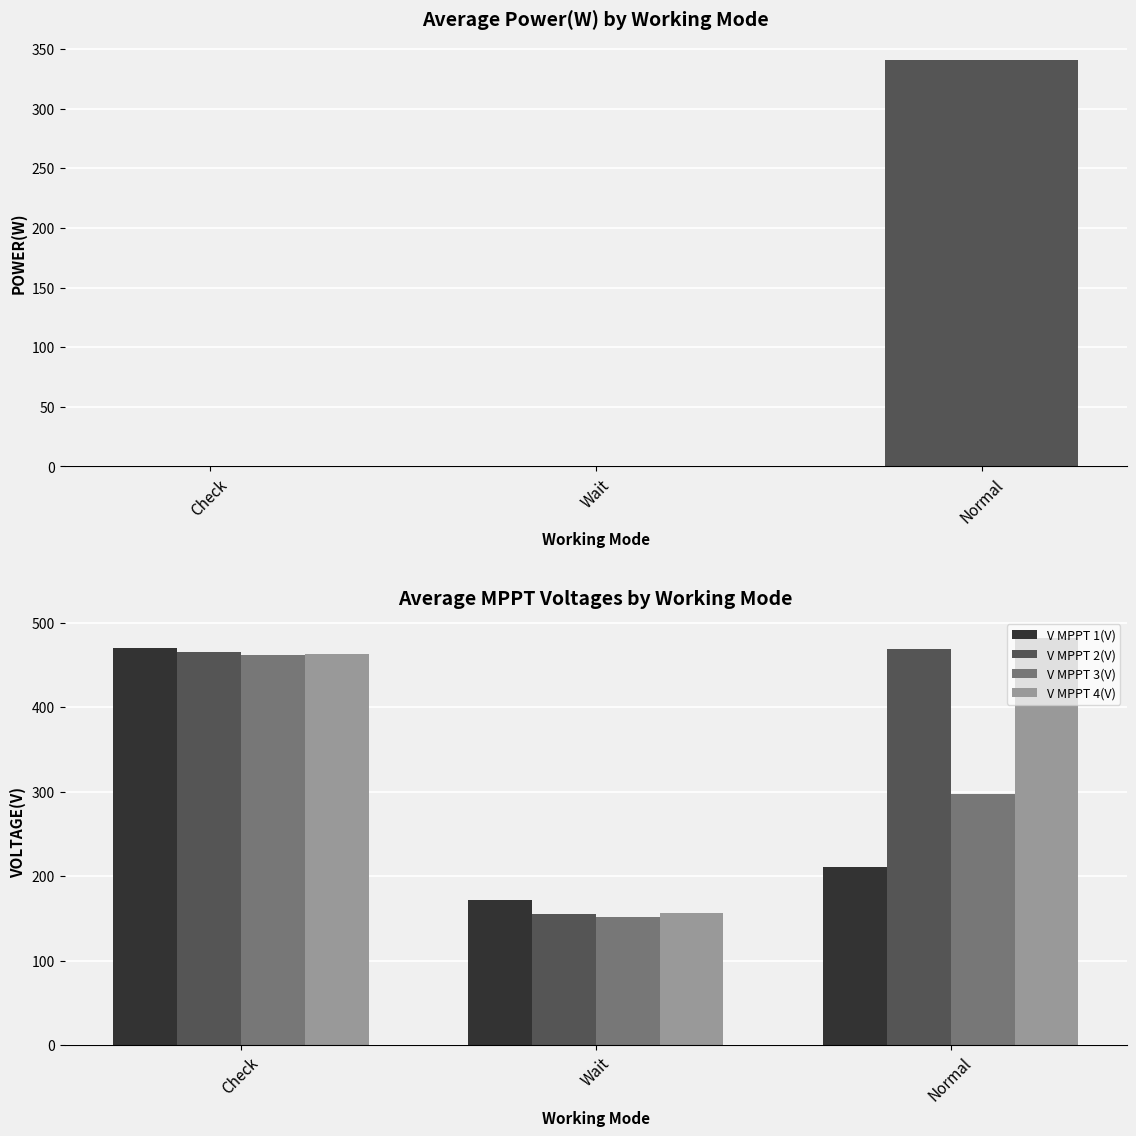

What is the greatest value displayed?

481.6